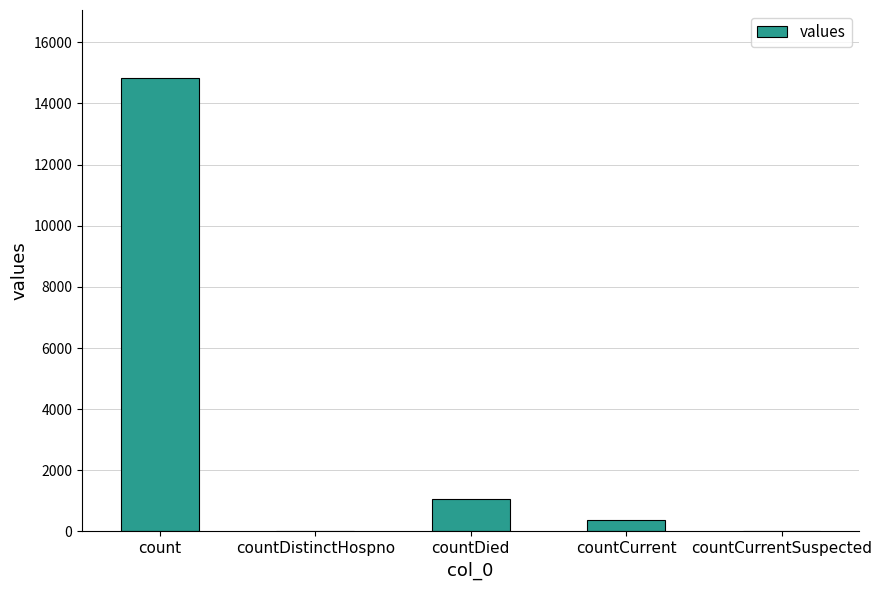

Count the number of categories in the chart.

5